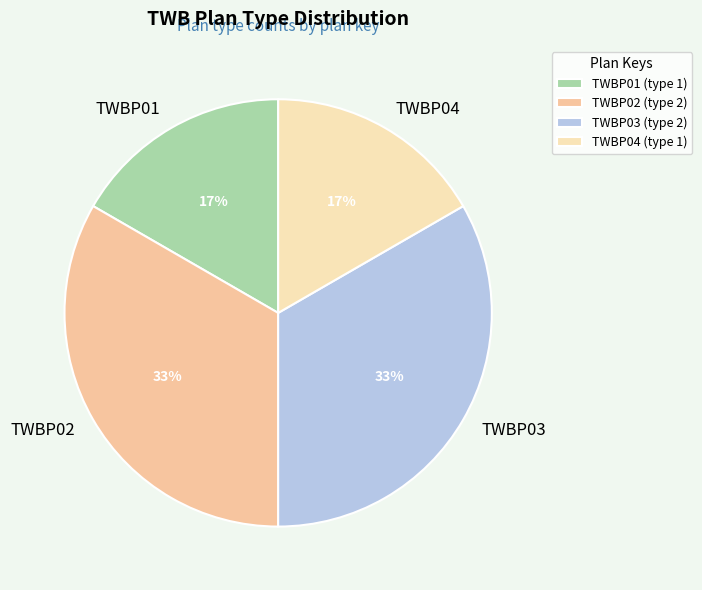

How many segments does this pie chart have?

4